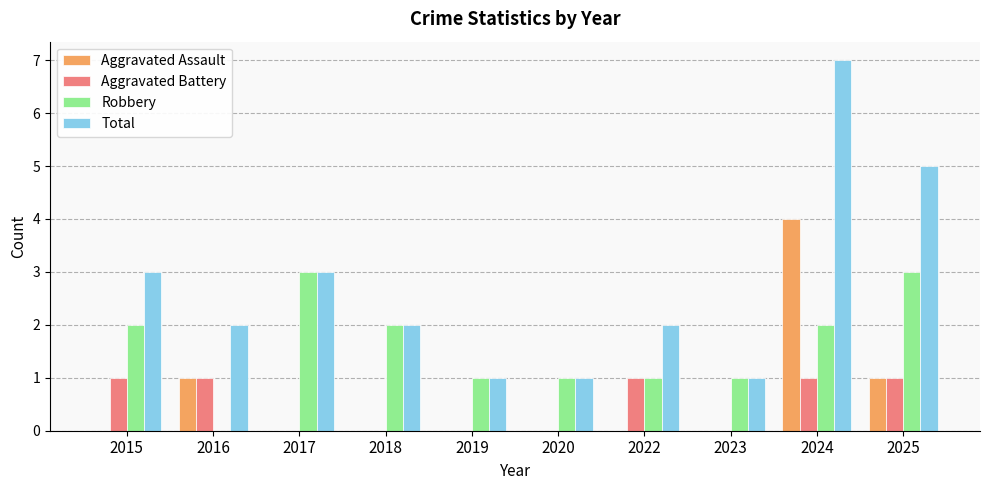

Which series has the largest total across all categories?

Total